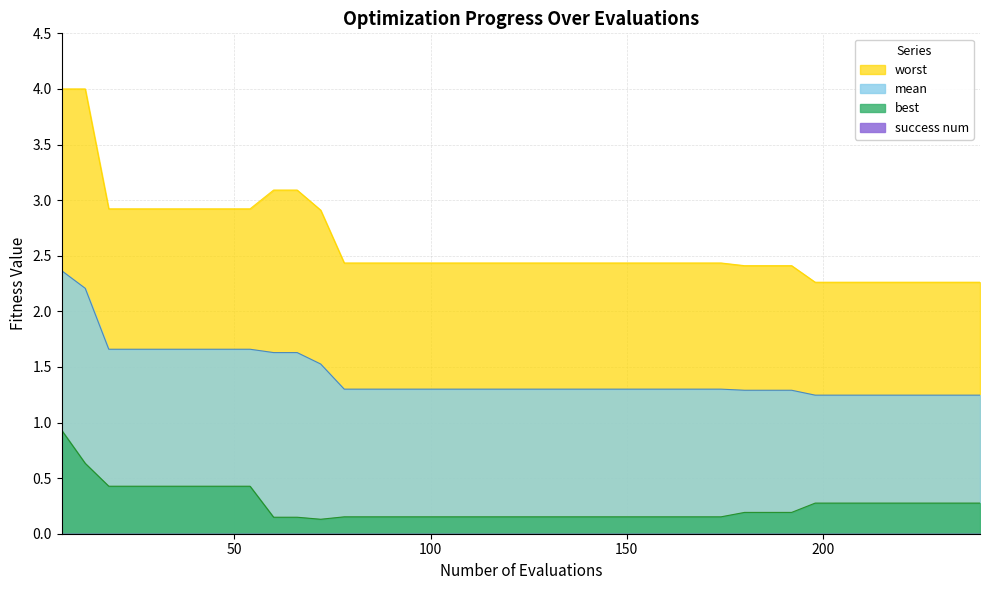

In best, how many points are lower than both neighbors (excluding endpoints)?

1